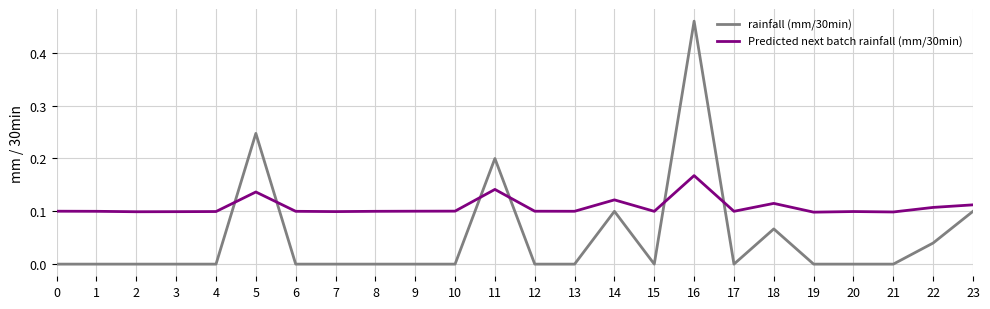

At which category is the sum across all series the highest?

16